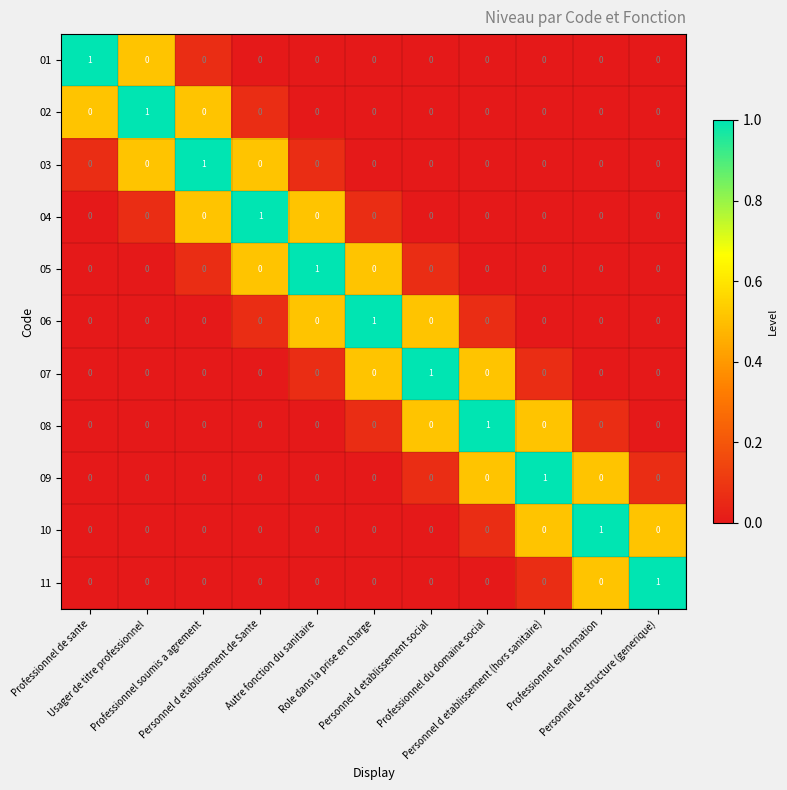

At how many categories does at least one series exceed 0?

11